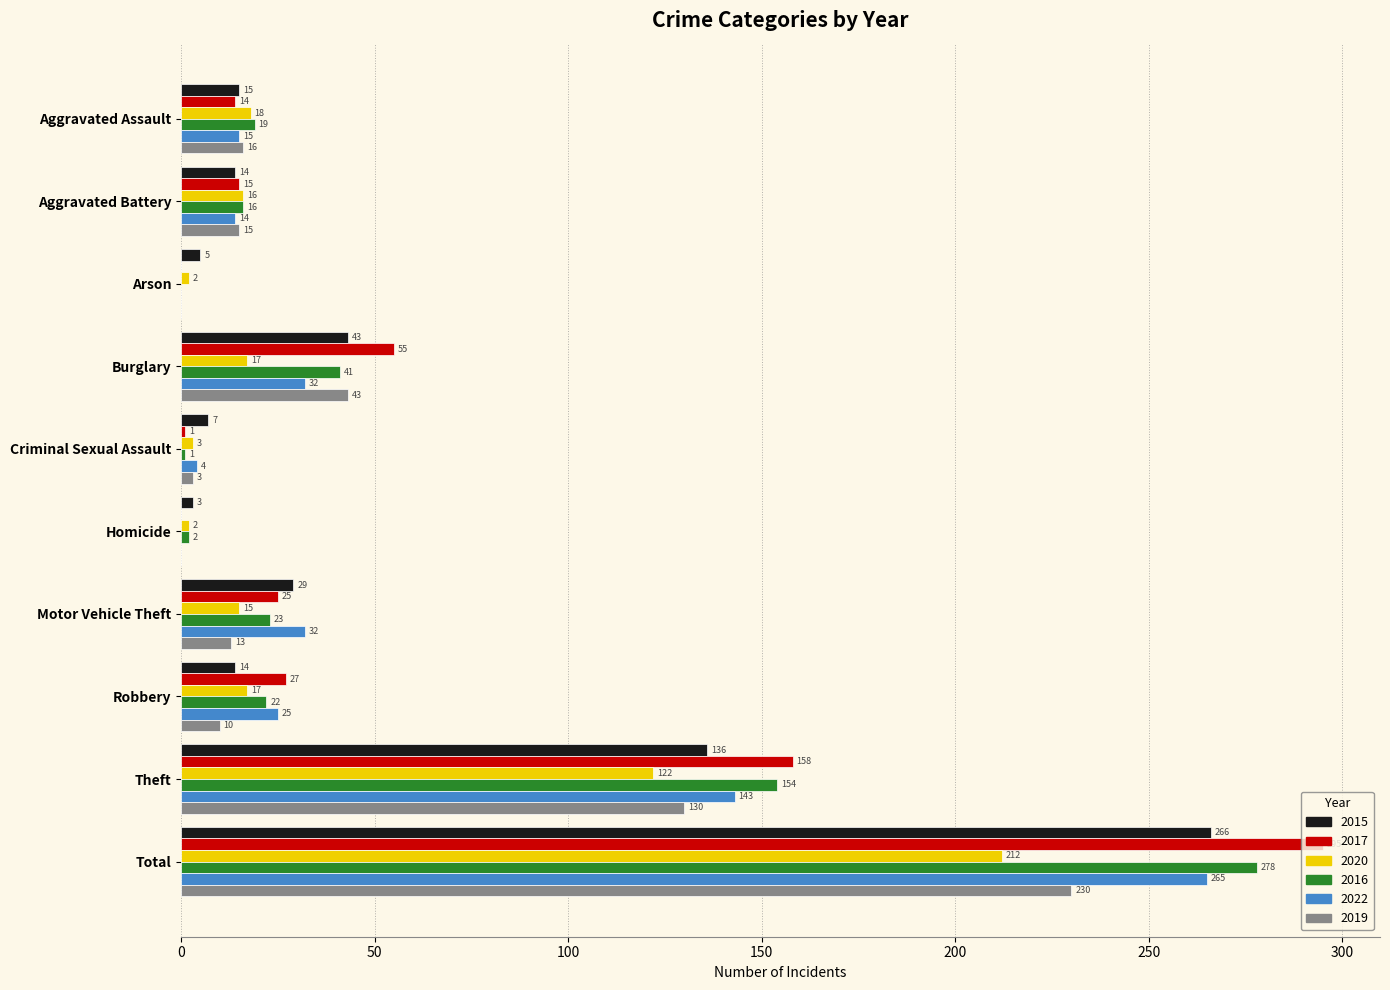

What is the greatest value displayed?

295